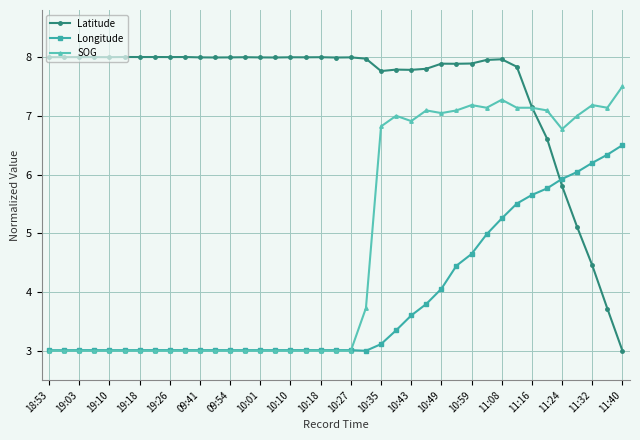

True or false: Latitude has more than 0 interior local peaks.

True